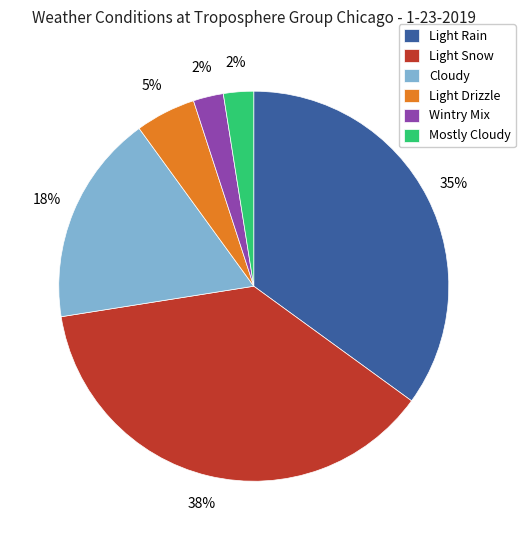

Count the number of slices in the pie.

6